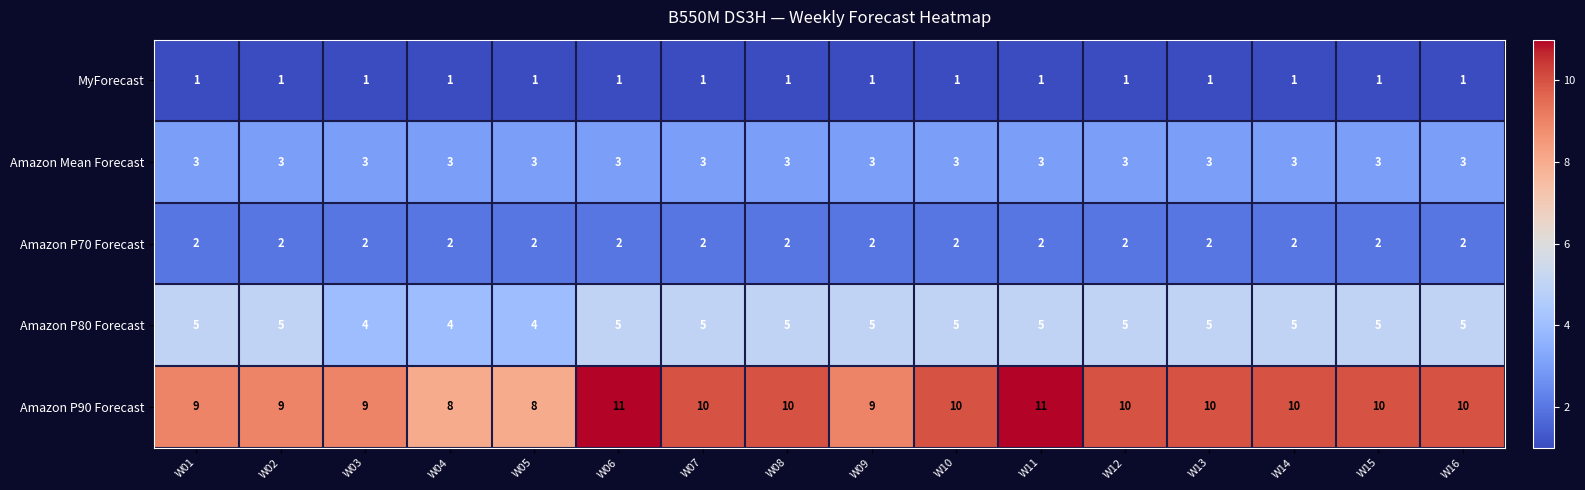

What is the average value of the Amazon P80 Forecast series?

5